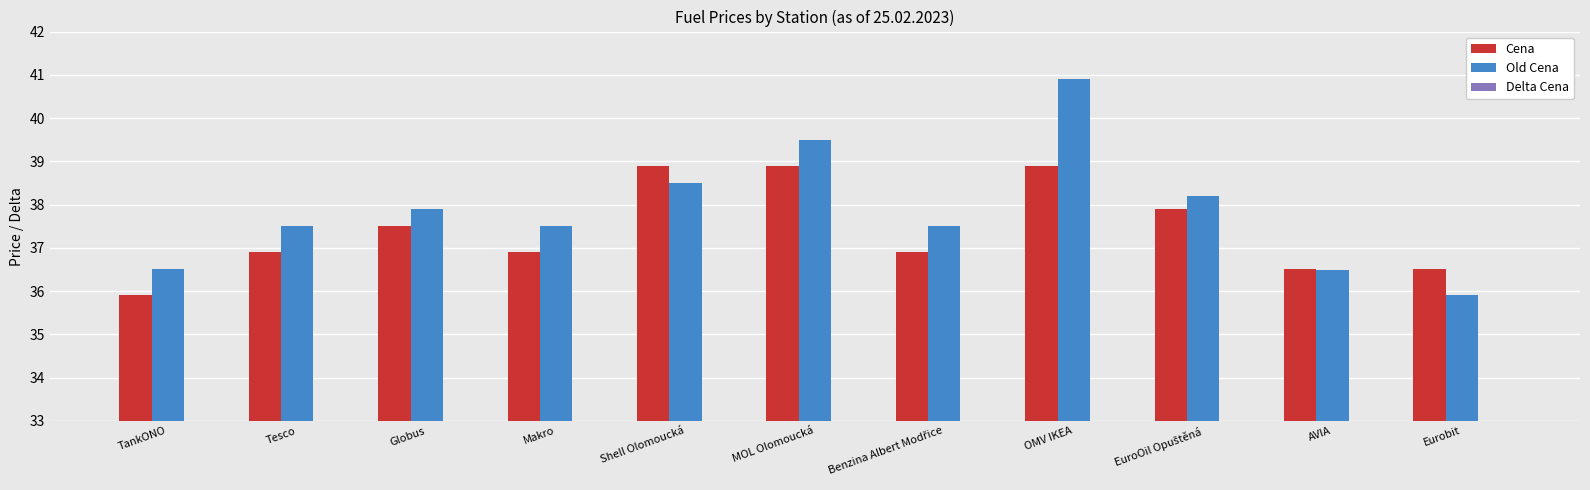

What is the difference between the maximum and minimum values in the Cena series?

3.0